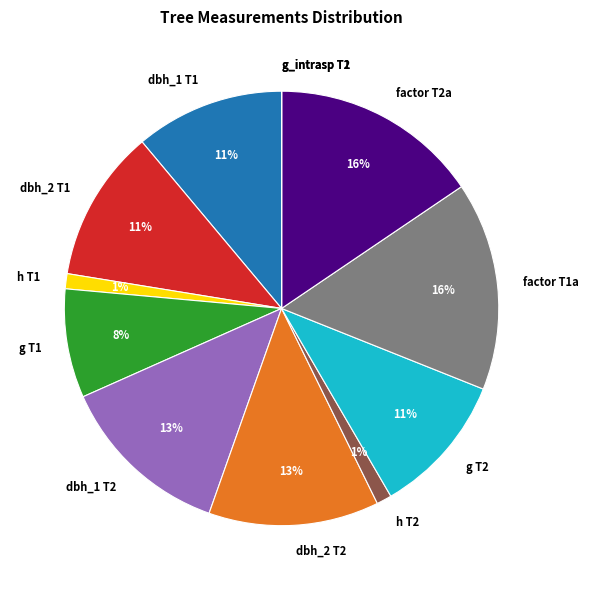

Does any single category account for the majority?

No